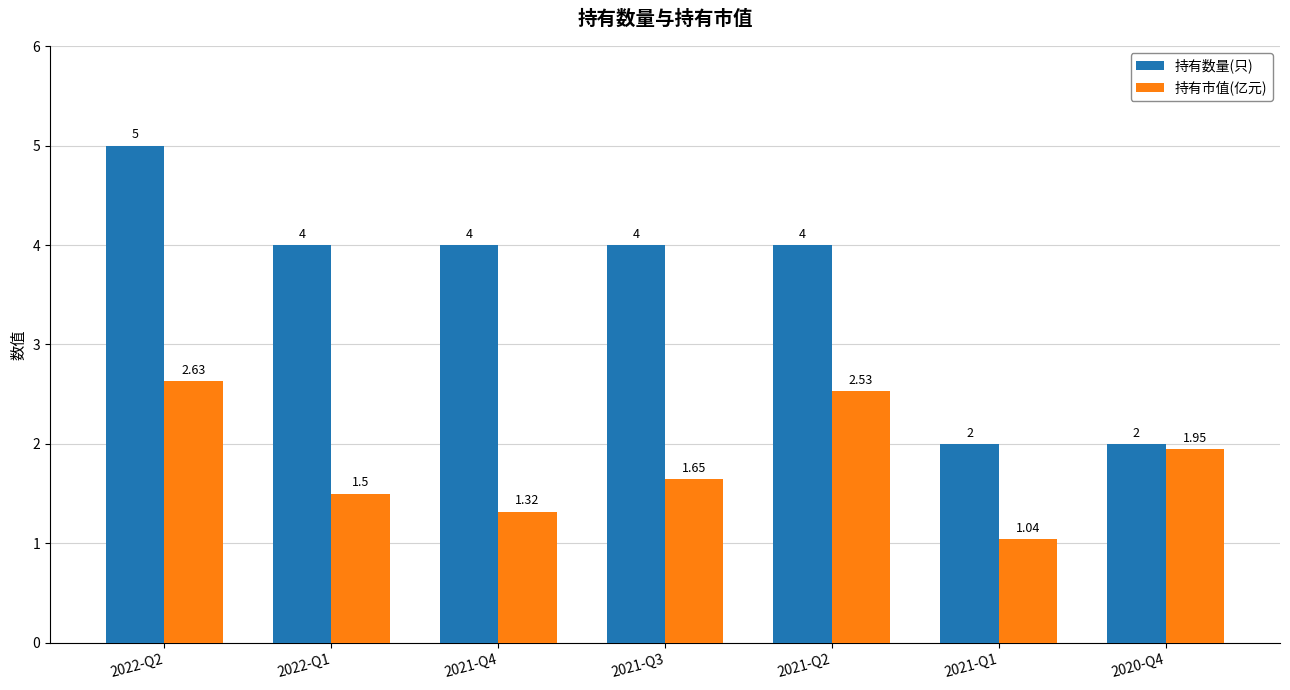

What is the total value across all series at 2021-Q1?

3.0